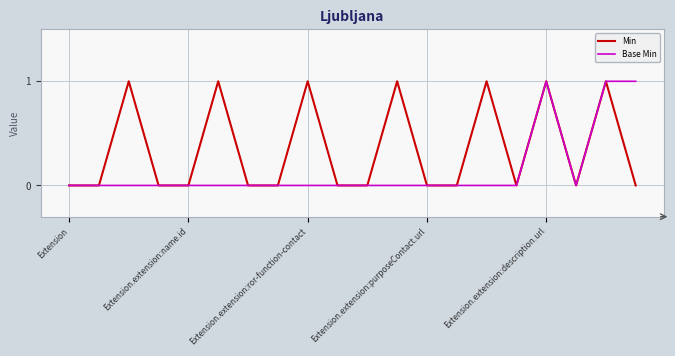

List the series in order of their overall mean, highest first.

Min, Base Min